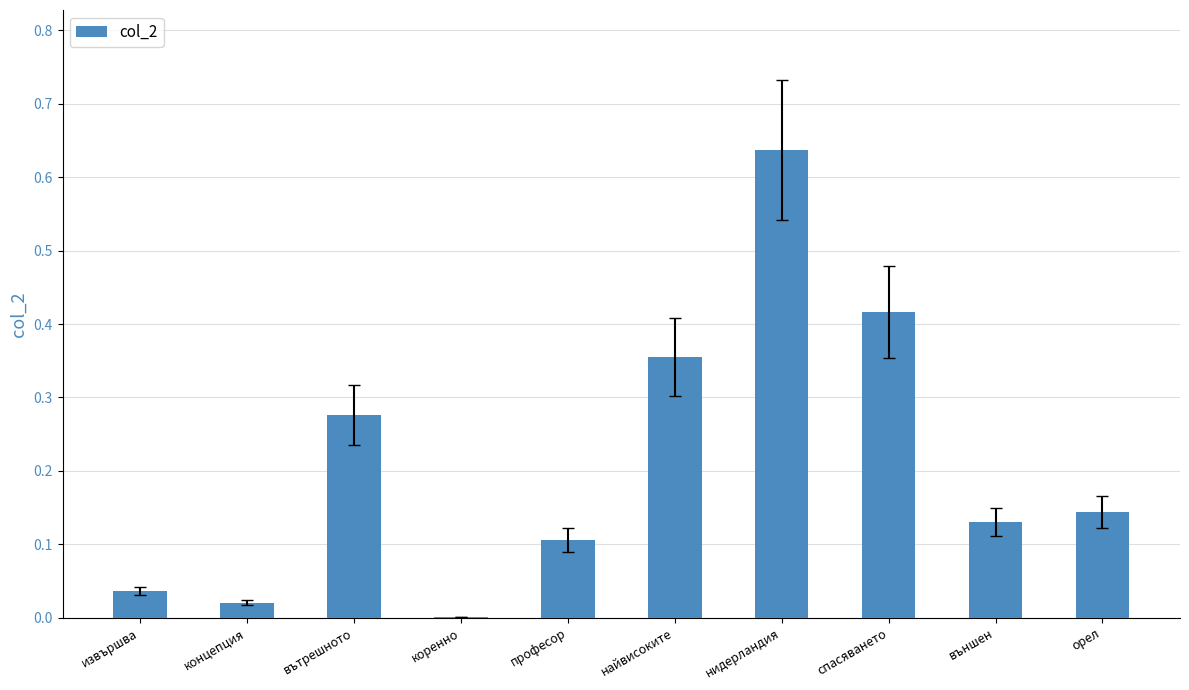

What is the change in value from вътрешното to орел?

-0.1